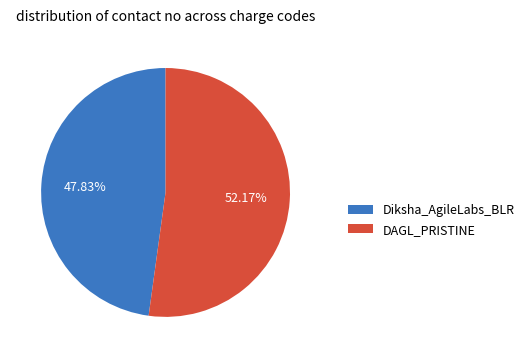

Which has a higher value, Diksha_AgileLabs_BLR or DAGL_PRISTINE?

DAGL_PRISTINE